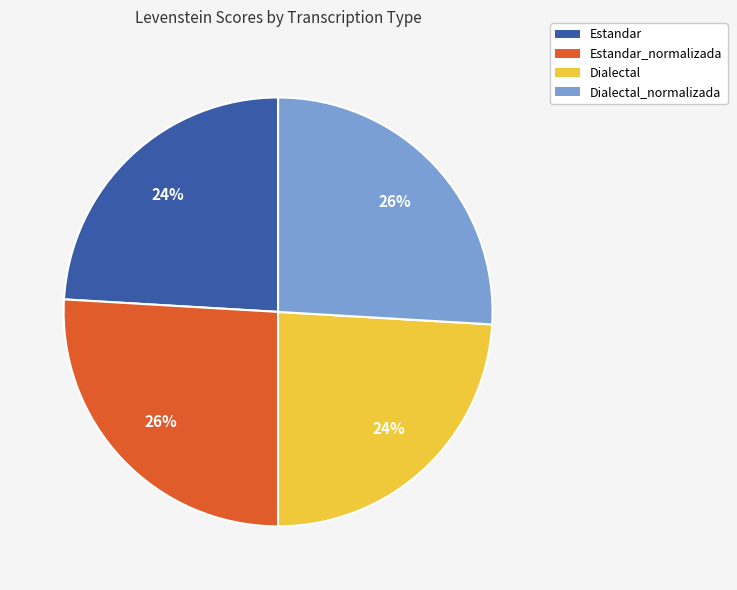

To the nearest percent, what portion does Estandar_normalizada represent?

26%